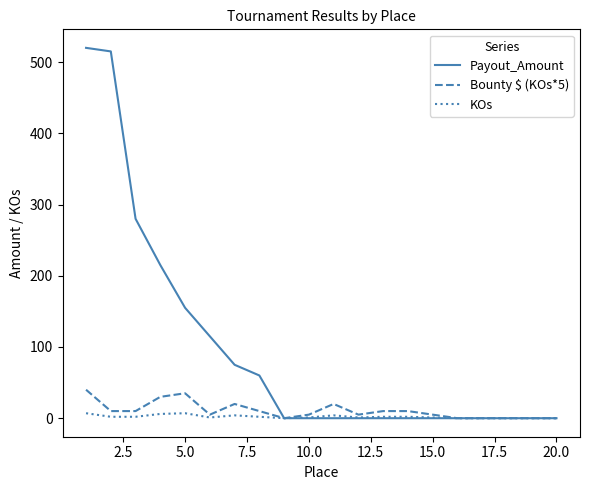

What is the average value of the Payout_Amount series?

97